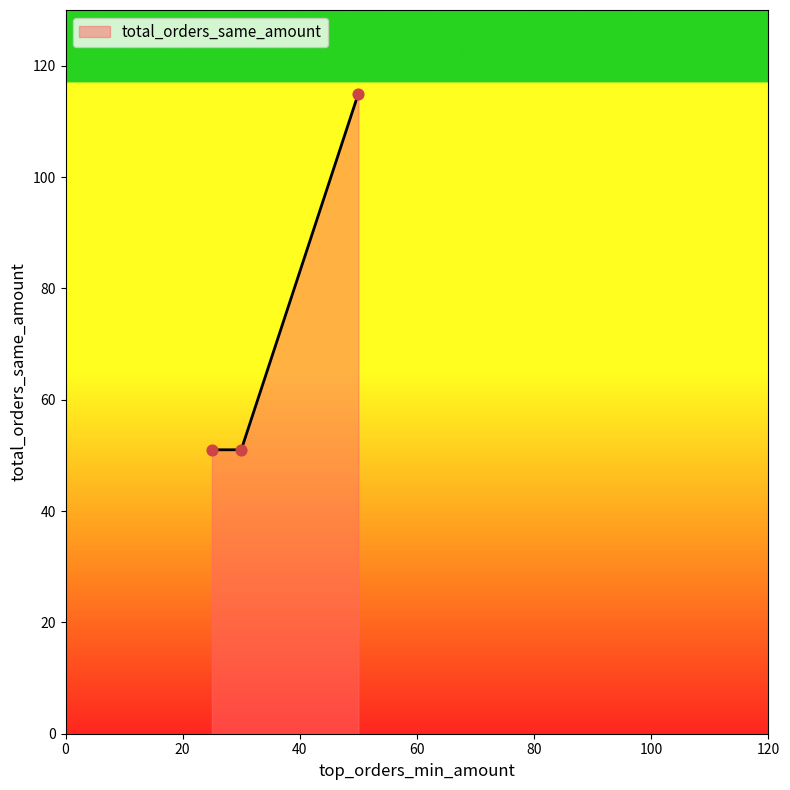

What is the sum of all values?

217